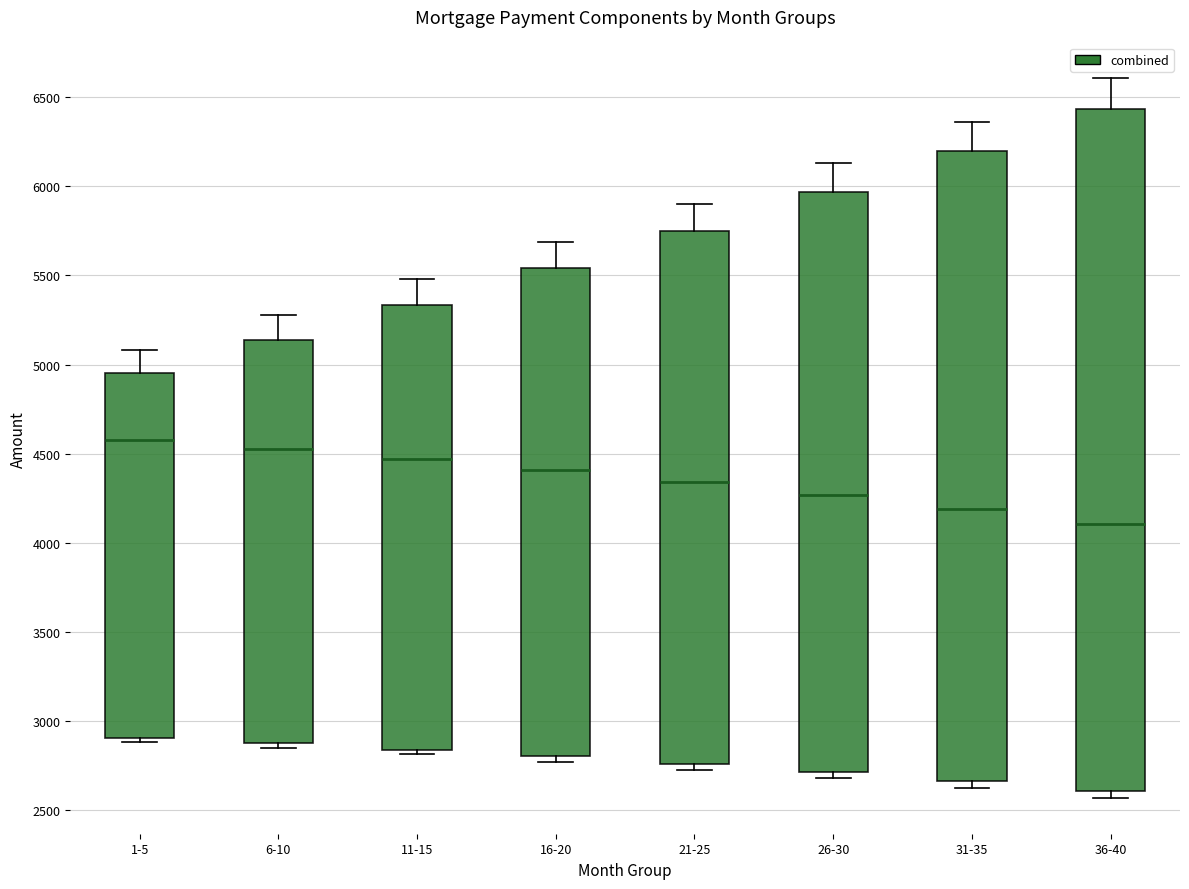

Comparing the boxes themselves (not the whiskers), which one is the tallest?

36-40